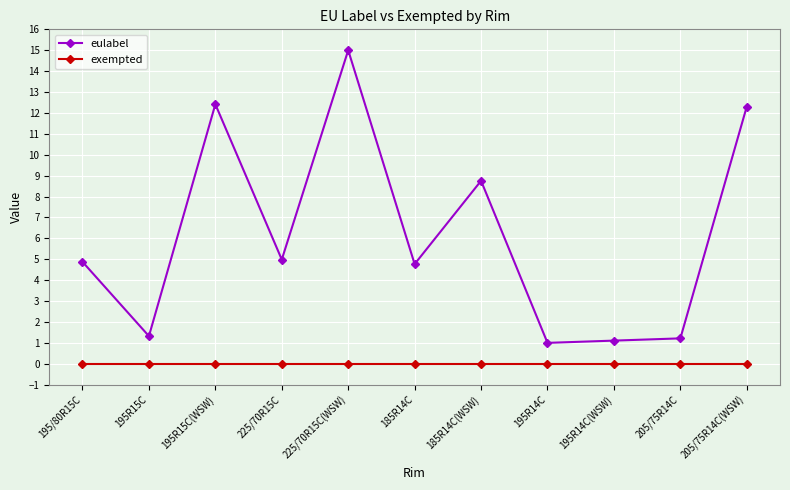

Which category has the highest value across all series?

225/70R15C(WSW)